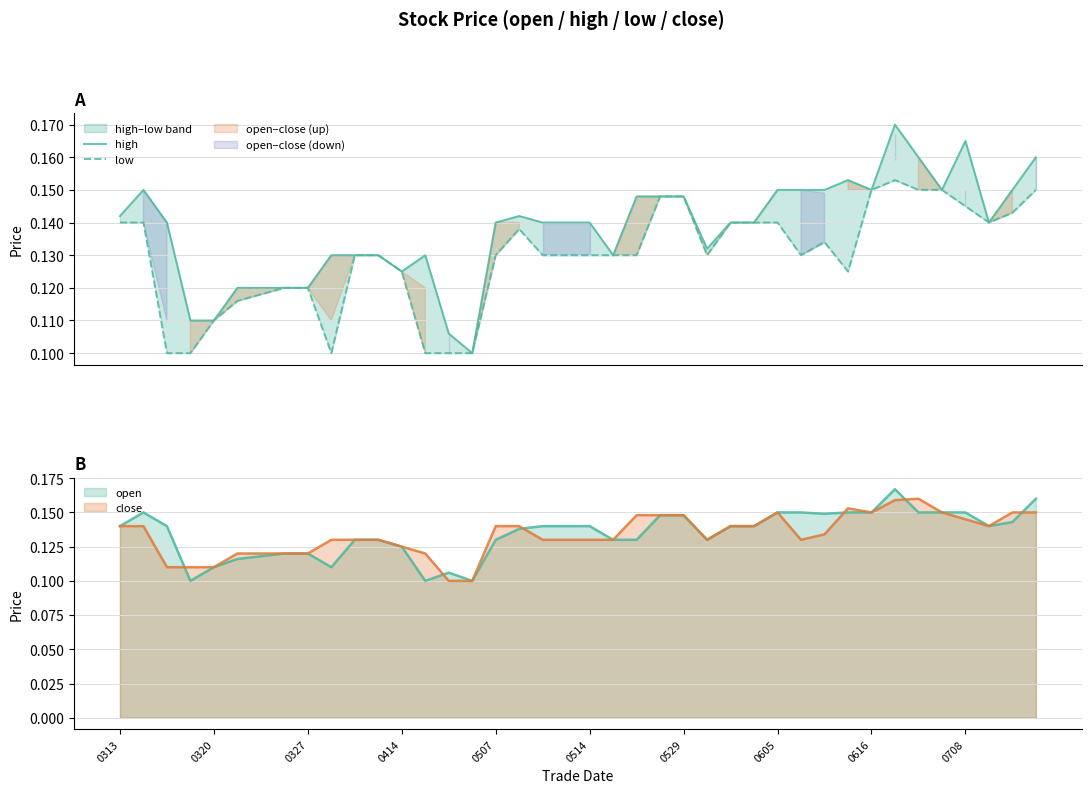

Which category has the lowest value across all series?

15